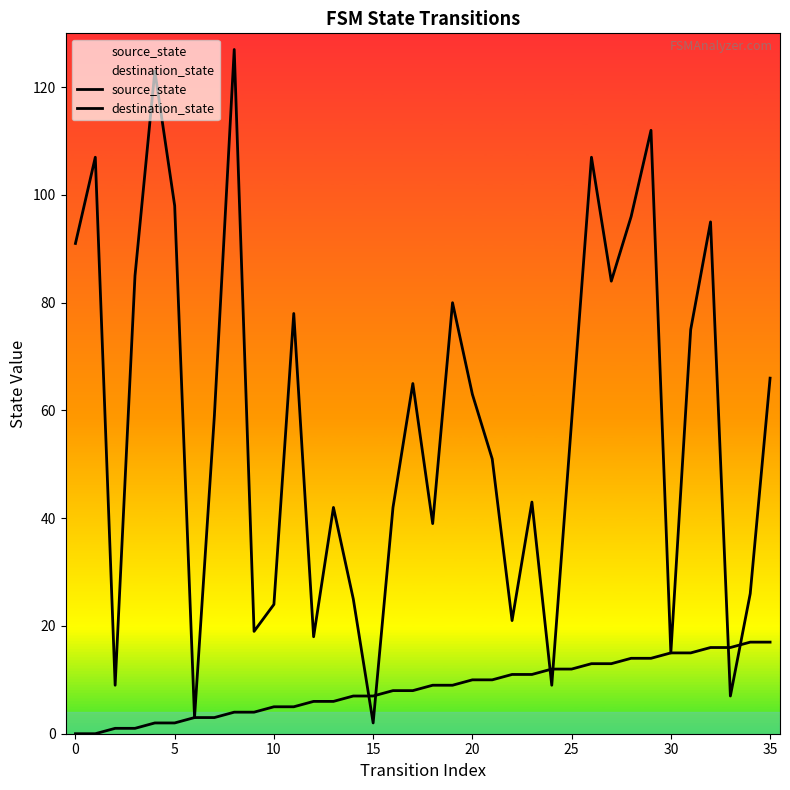

Does the chart have visible grid lines?

No